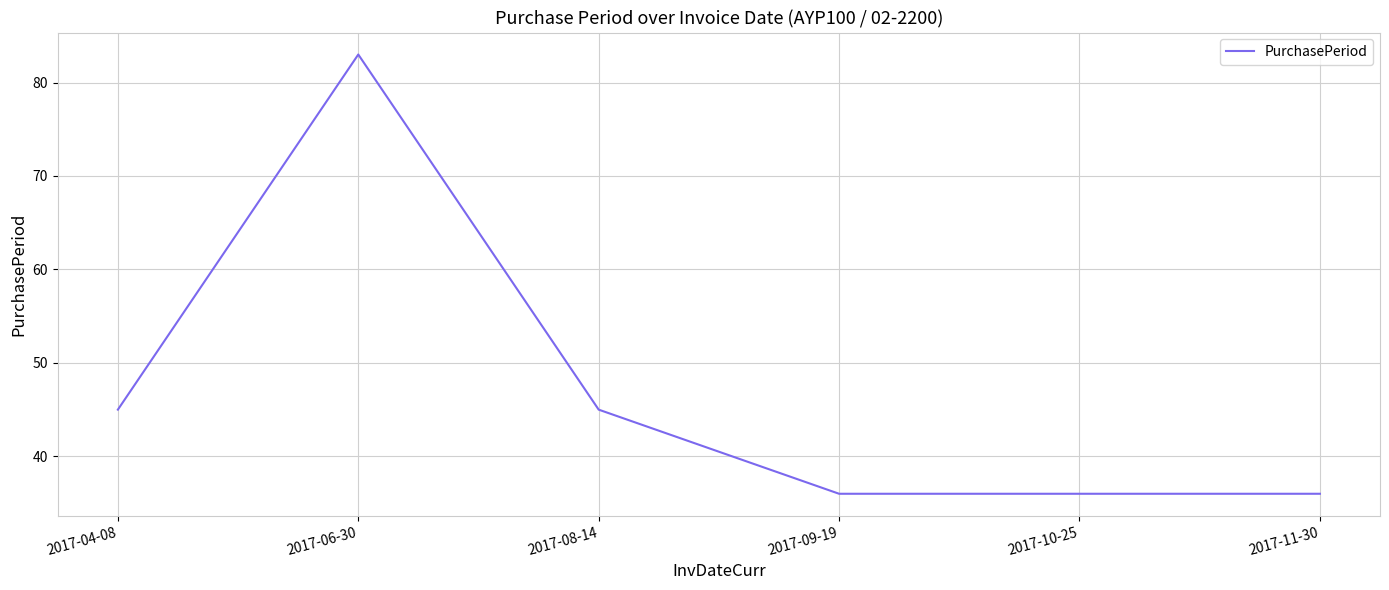

Reading left to right, what are all the values shown in this chart?

45	83	45	36	36	36